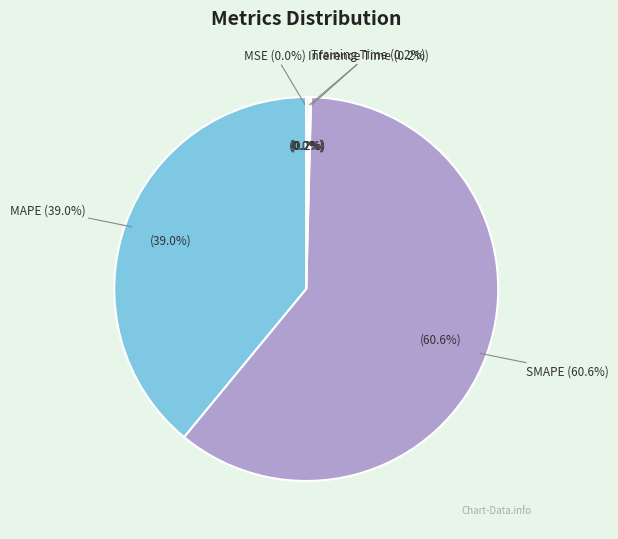

What portion of the pie excludes SMAPE?

39.4%